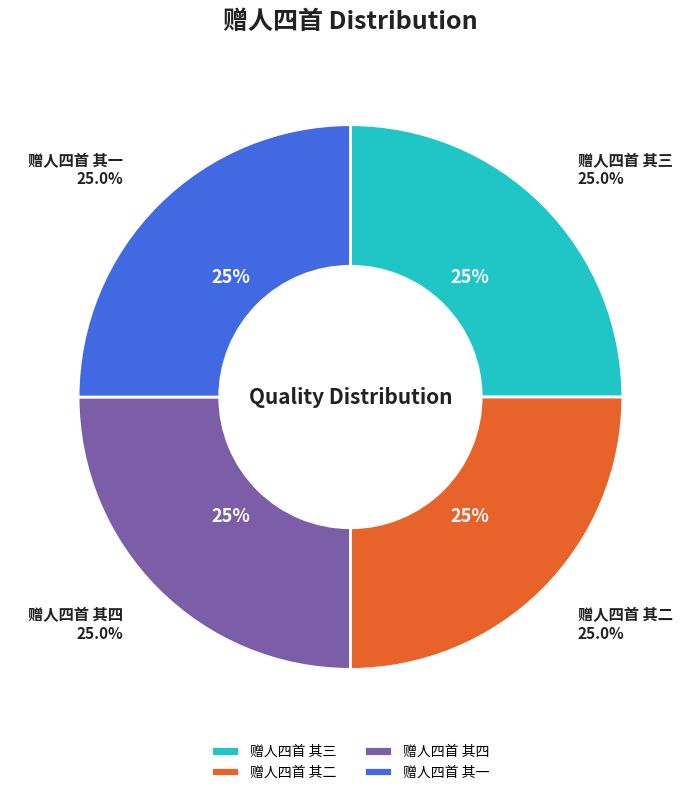

To the nearest percent, what is the average slice percentage?

25%